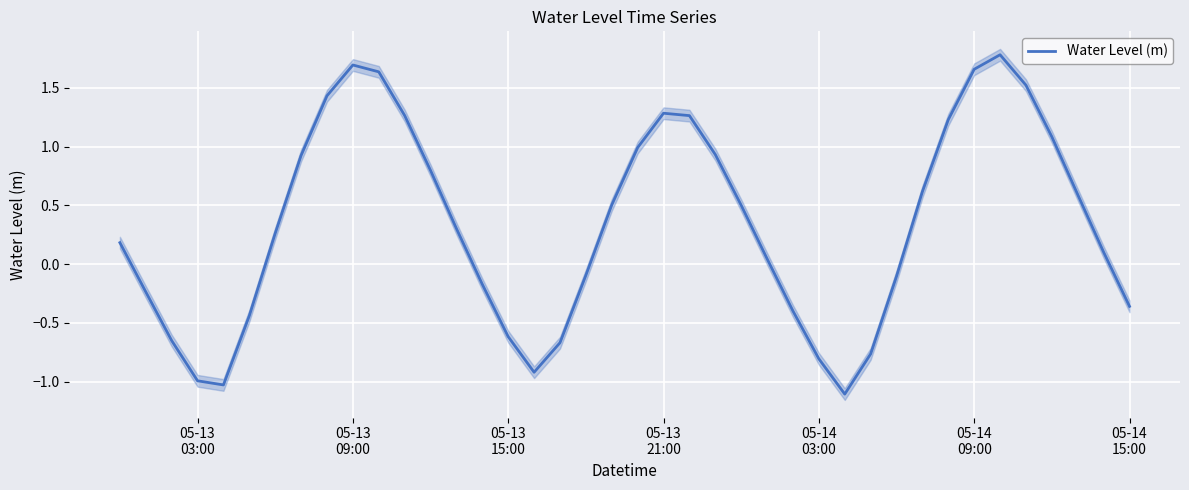

Reading right to left, transcribe all the data shown in this chart.

-0.4	0.1	0.6	1.1	1.5	1.8	1.7	1.2	0.6	-0.1	-0.8	-1.1	-0.8	-0.4	0.0	0.5	0.9	1.3	1.3	1.0	0.5	-0.1	-0.7	-0.9	-0.6	-0.2	0.3	0.8	1.3	1.6	1.7	1.4	0.9	0.3	-0.4	-1.0	-1.0	-0.7	-0.2	0.2